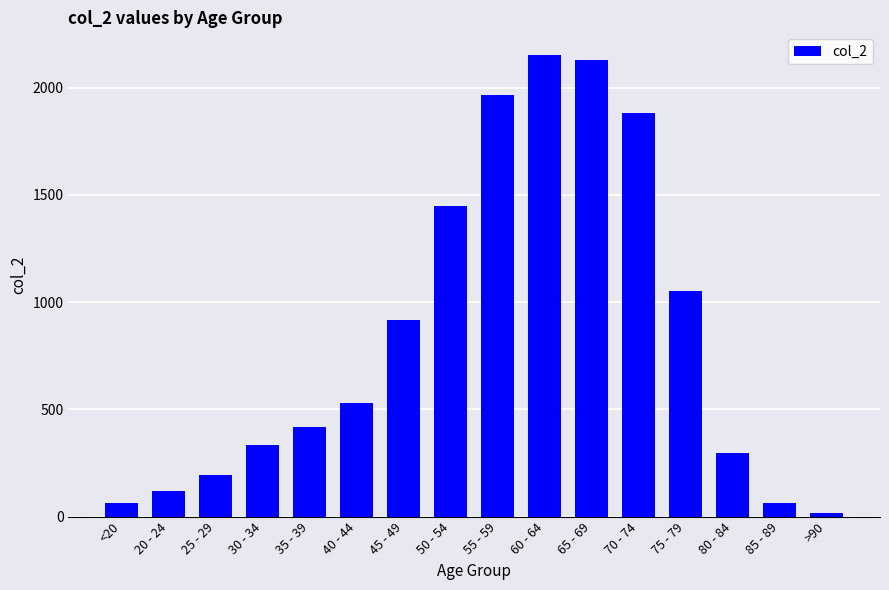

Where is the data nearest to the value 1083?

75 - 79